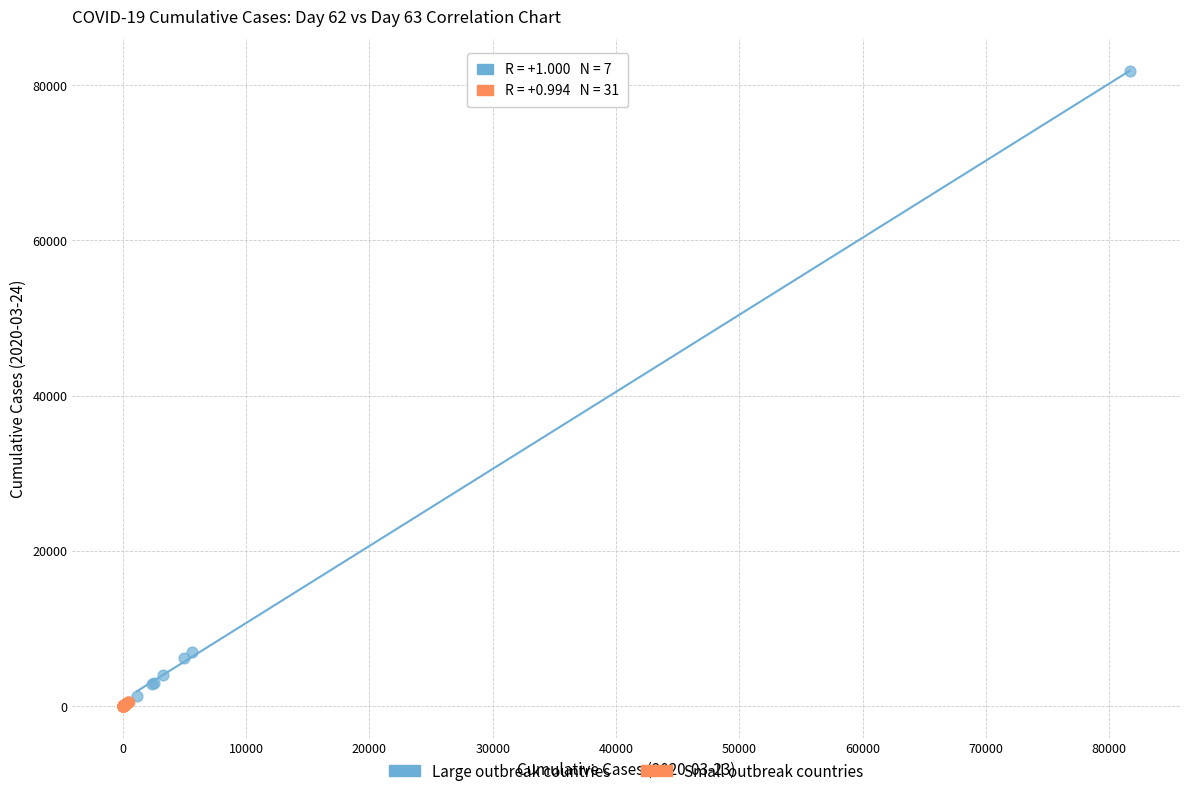

Which series reaches the maximum Y coordinate?

Large outbreak countries